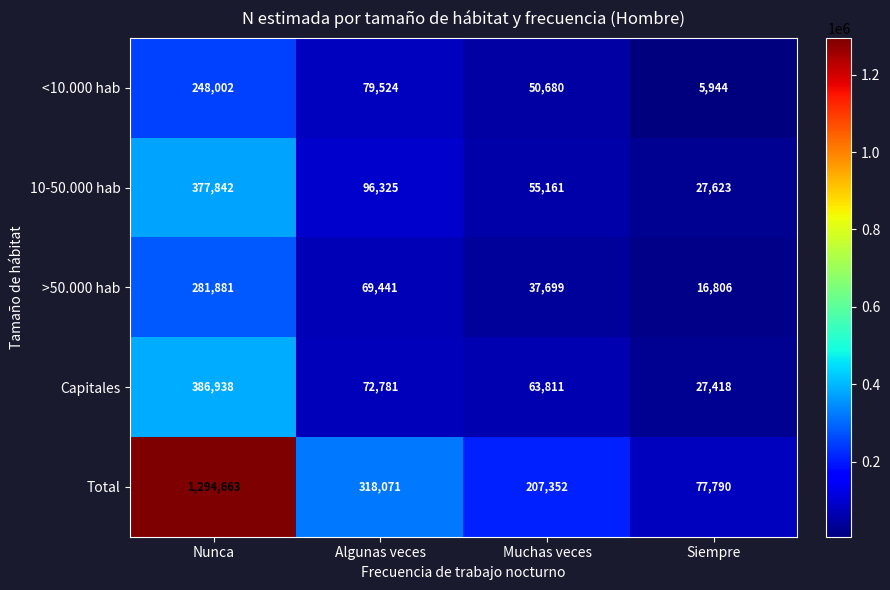

True or false: 10-50.000 hab has a value of 27623 at Siempre.

True